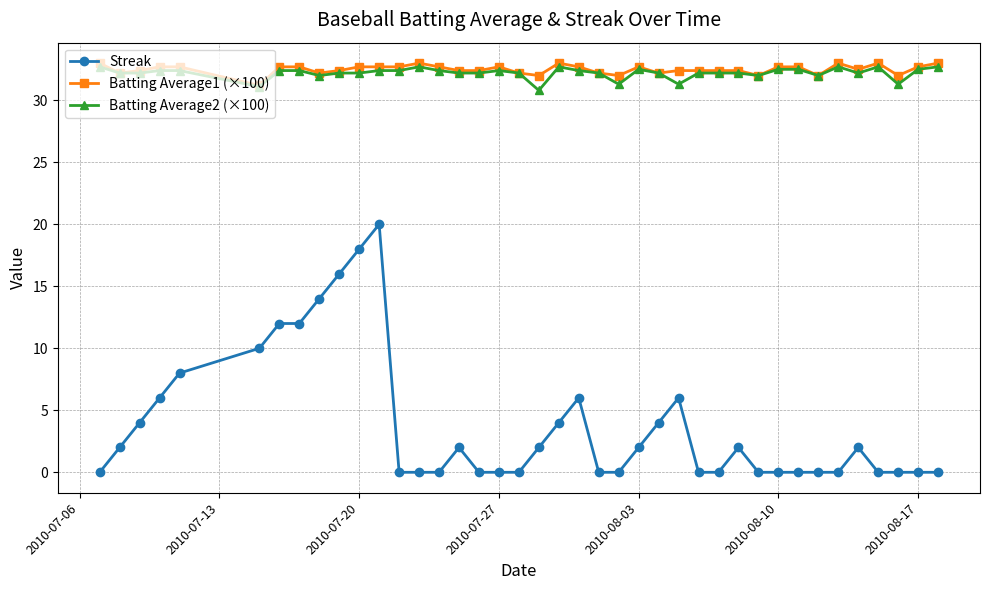

Which series has the largest range (max minus min)?

Streak